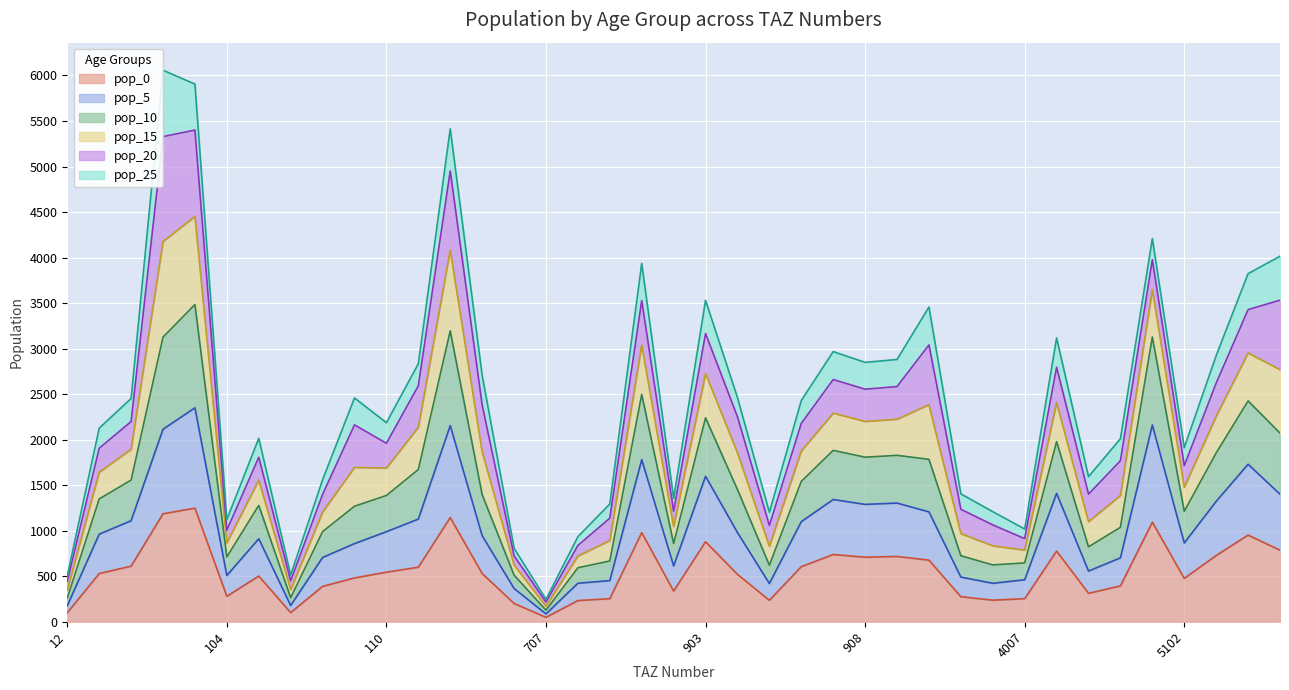

How many values in the pop_0 series are below 528?

19